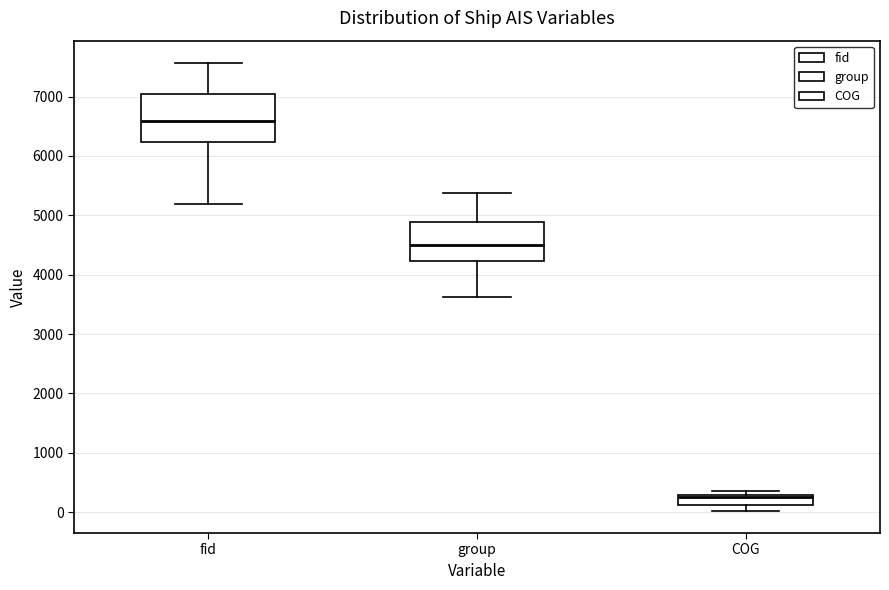

Where is the lower edge of the box for fid on the y-axis? The values are not printed on the chart, so give them approximately, as read against the axis.

6200